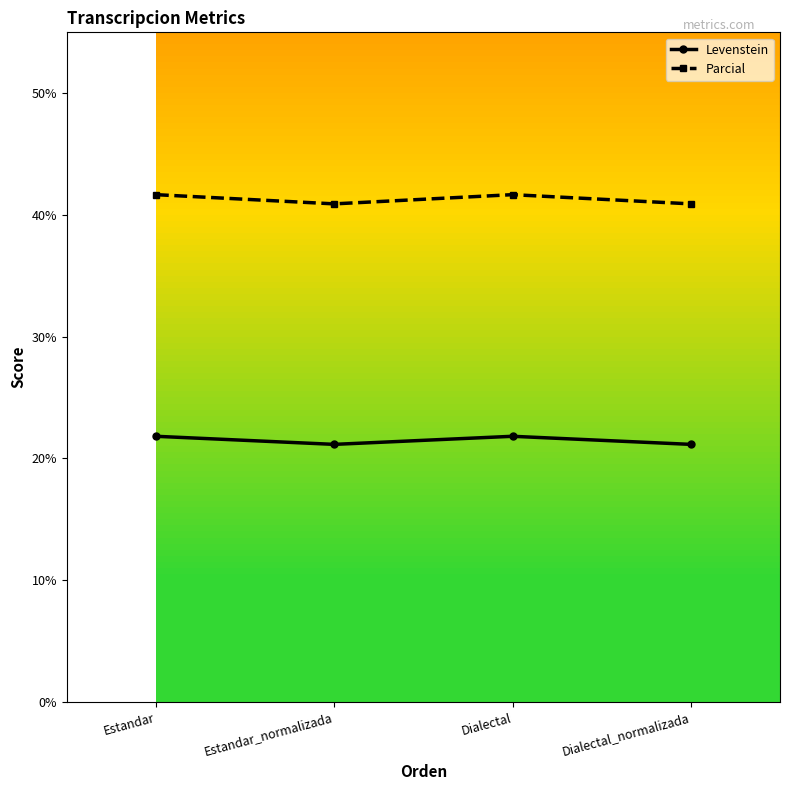

True or false: Levenstein and Parcial cross at least once.

False